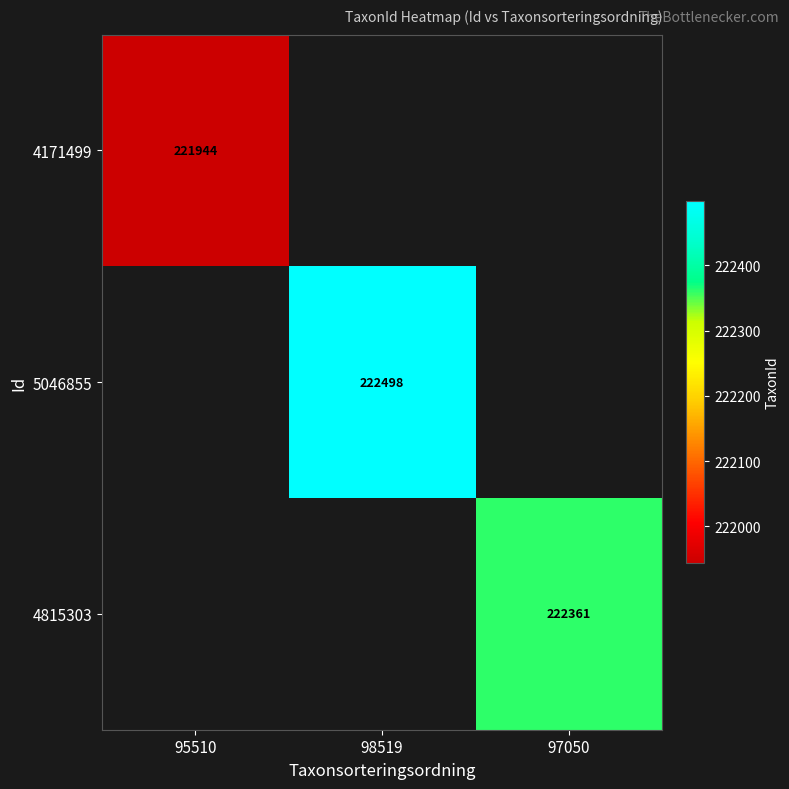

The value of 5046855 at 98519 is 106080. True or false?

False